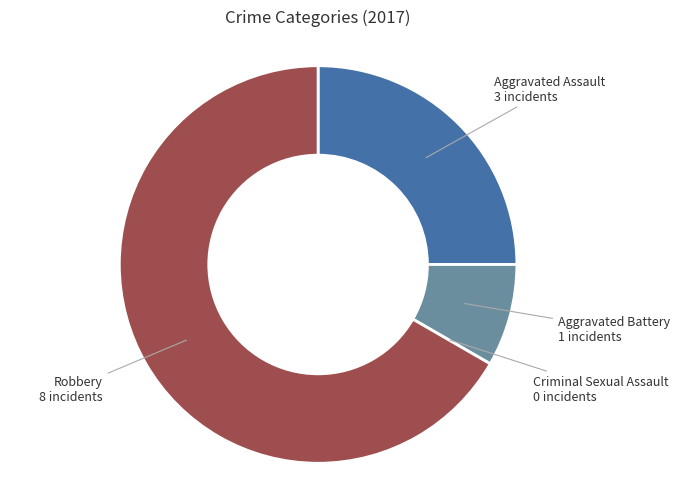

Does any single category account for the majority?

Yes